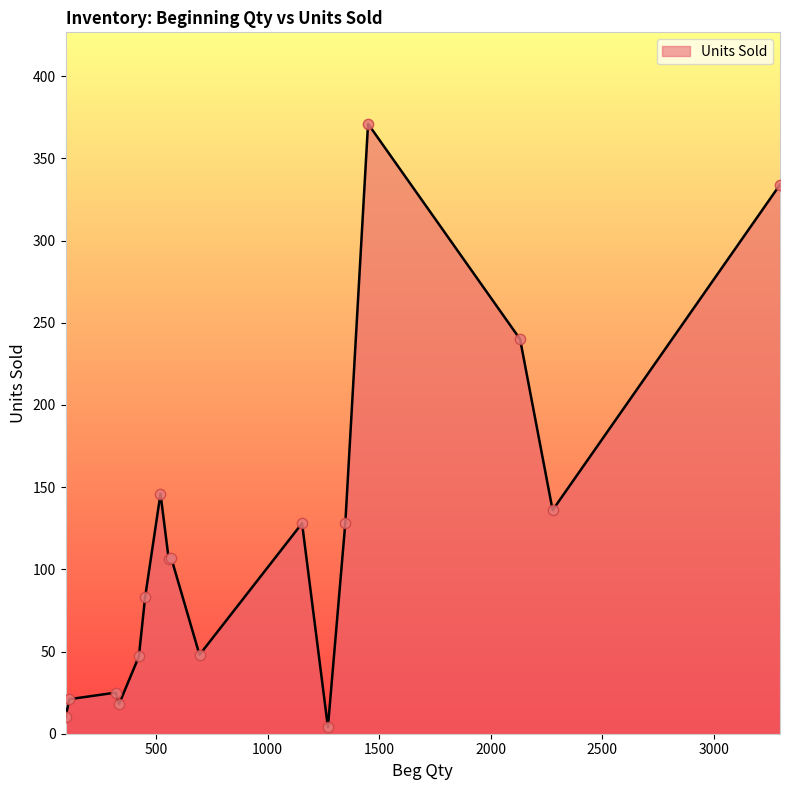

What is the greatest value displayed?

371